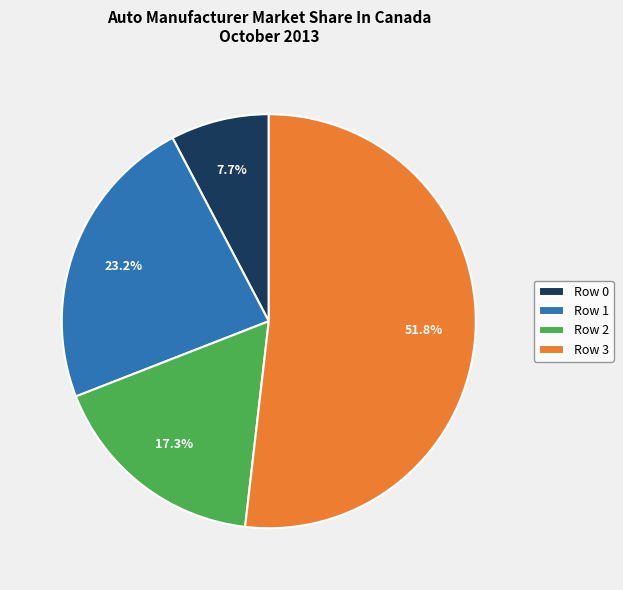

How many slices are in this pie chart?

4